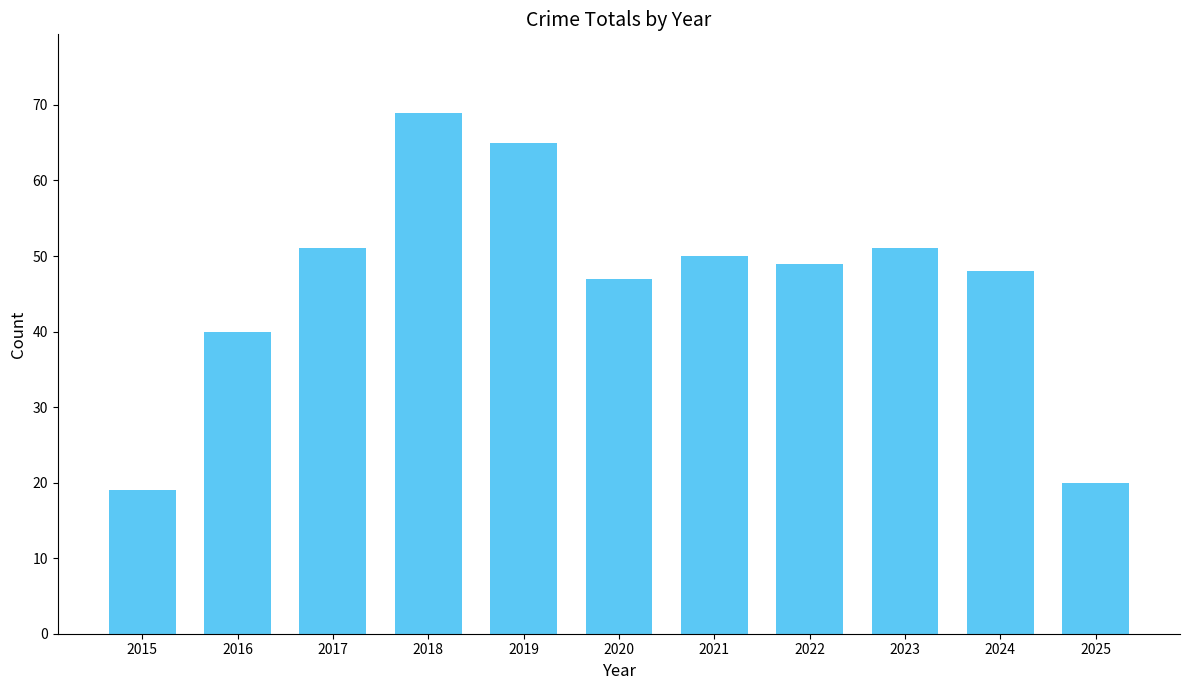

How many data points are less than 49?

5